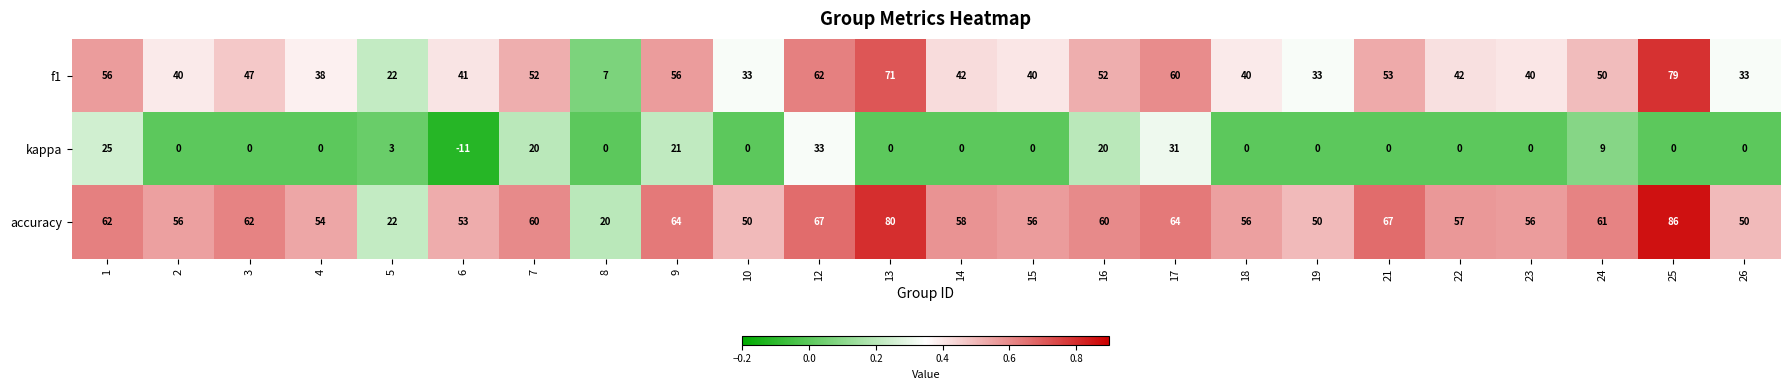

Which series has the largest total across all categories?

accuracy